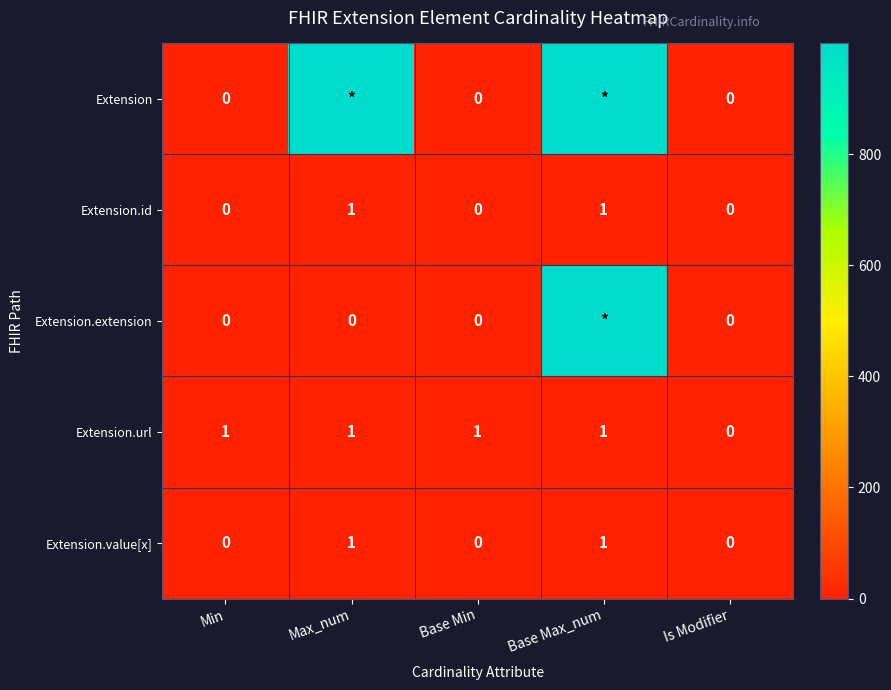

The Extension.value[x] series shows 1 at Min. True or false?

False